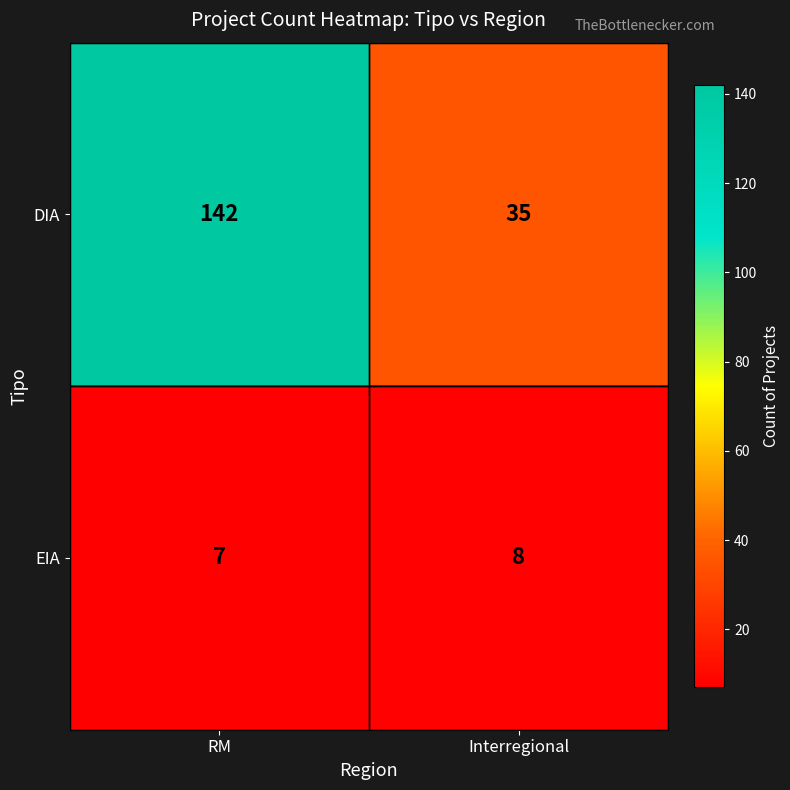

Which series has the largest range (max minus min)?

DIA